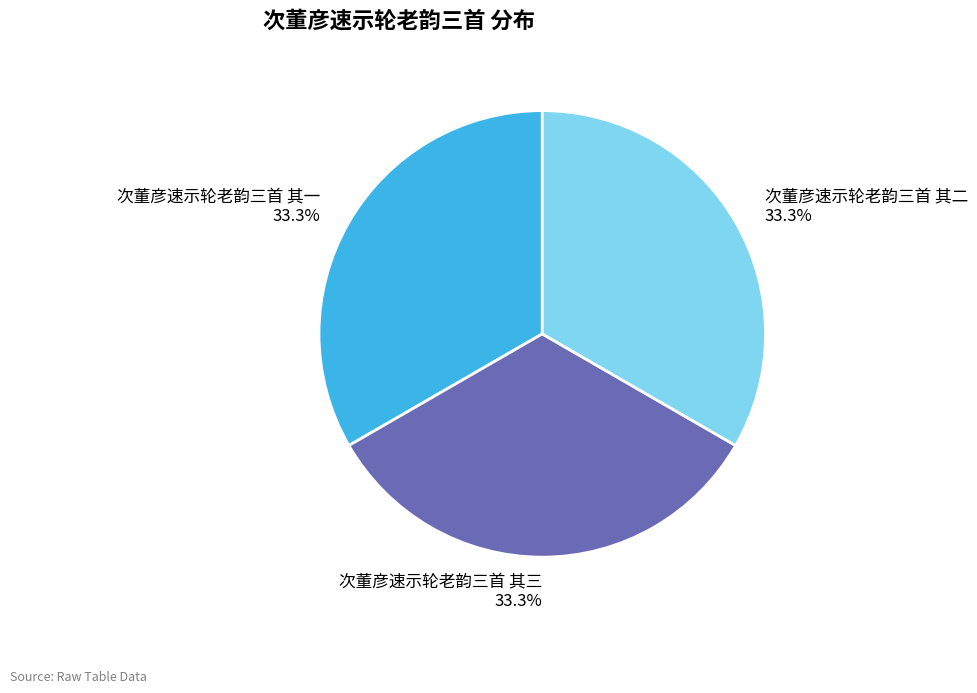

How many segments does this pie chart have?

3